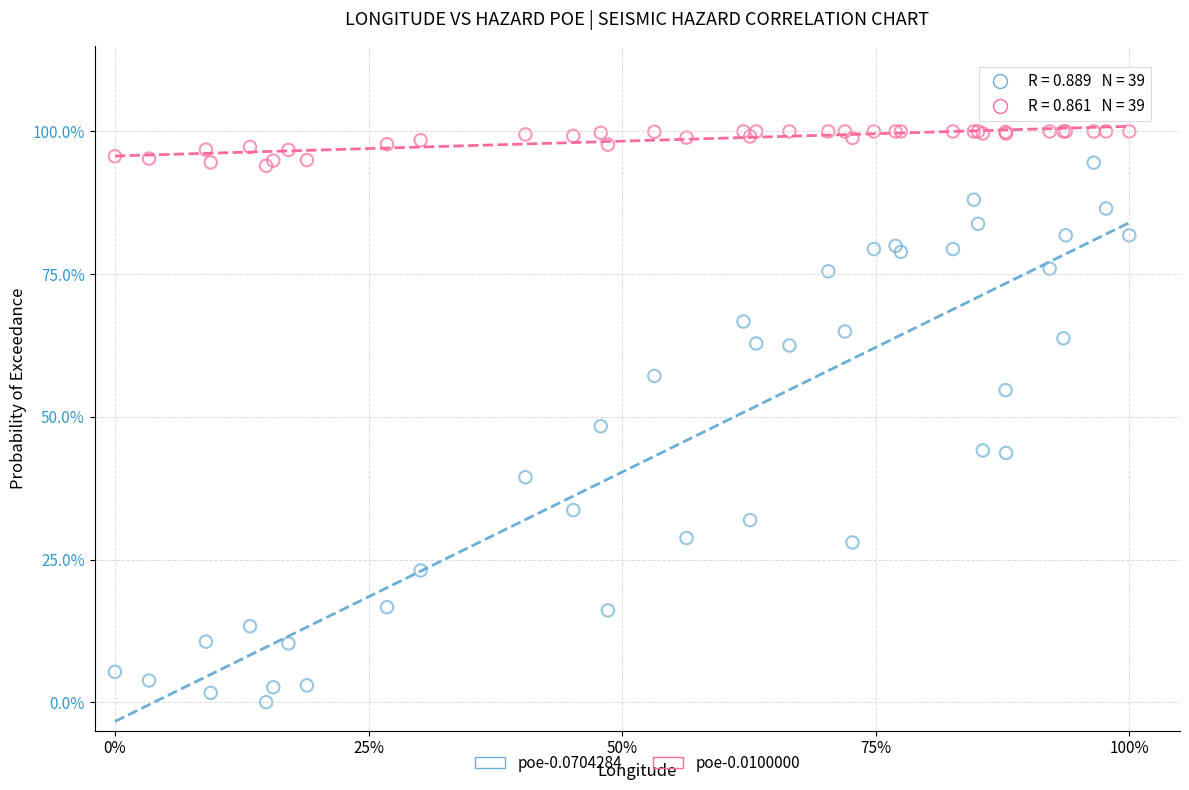

What are all the series names shown in the legend?

poe-0.0704284, poe-0.0100000